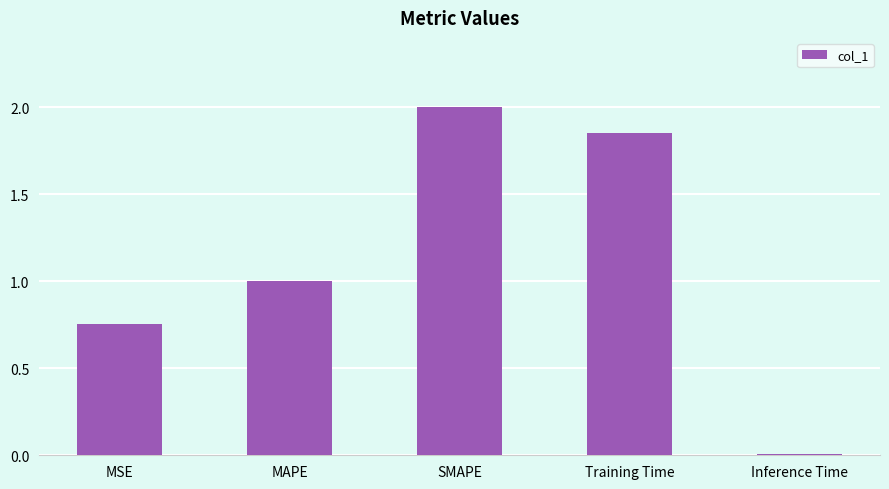

How many data points does each series have?

5